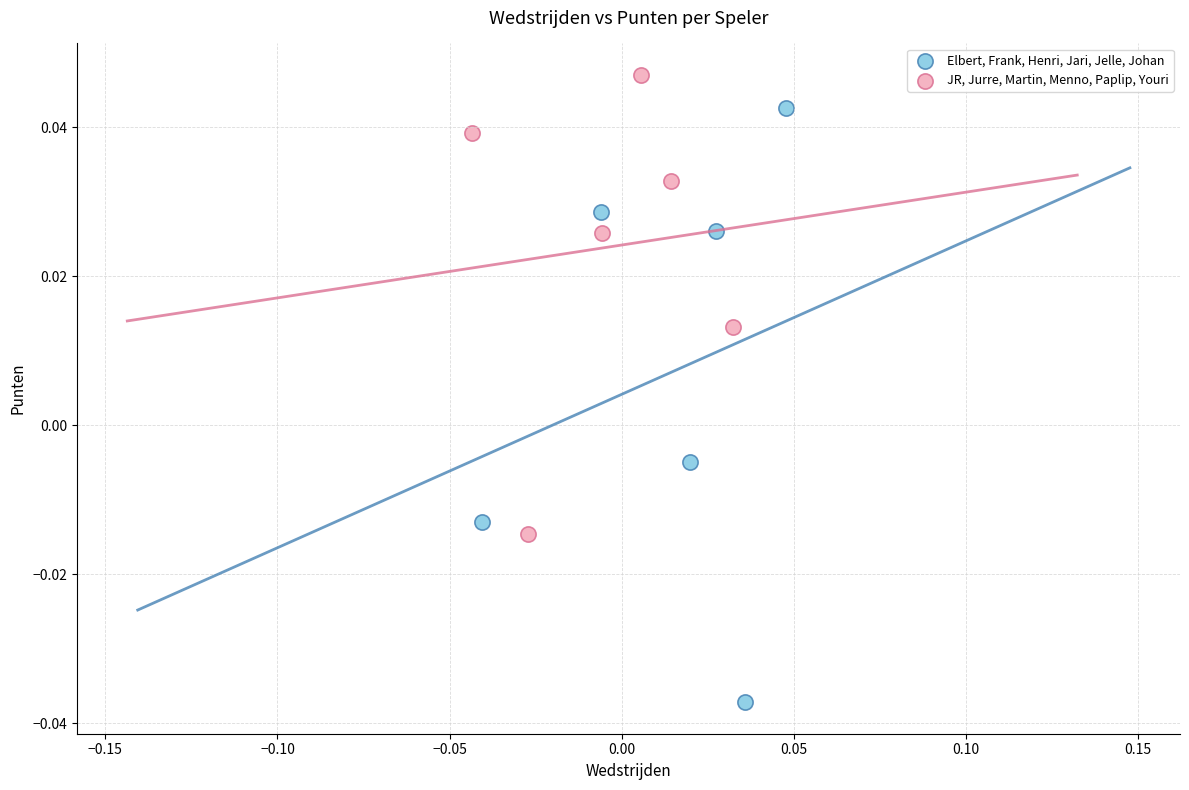

Which series contains the highest Y value?

JR, Jurre, Martin, Menno, Paplip, Youri